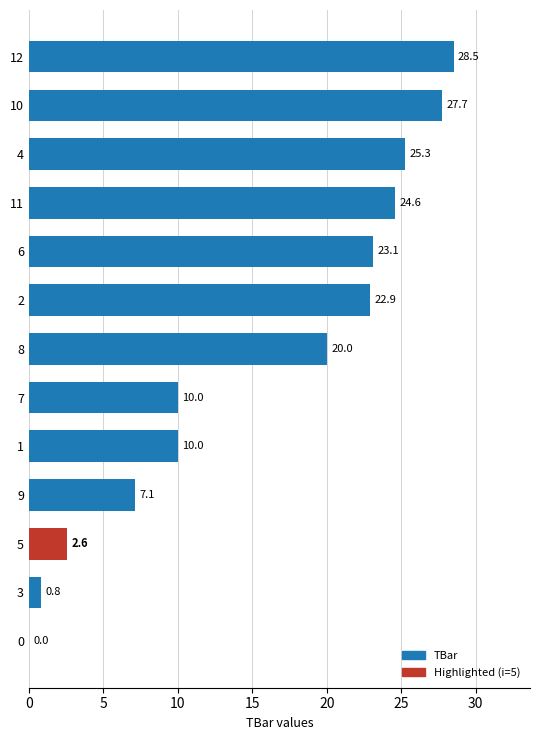

What value does the data have at 2?

22.9